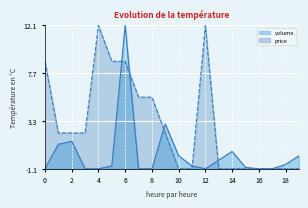

How many values in volume are above zero?

7